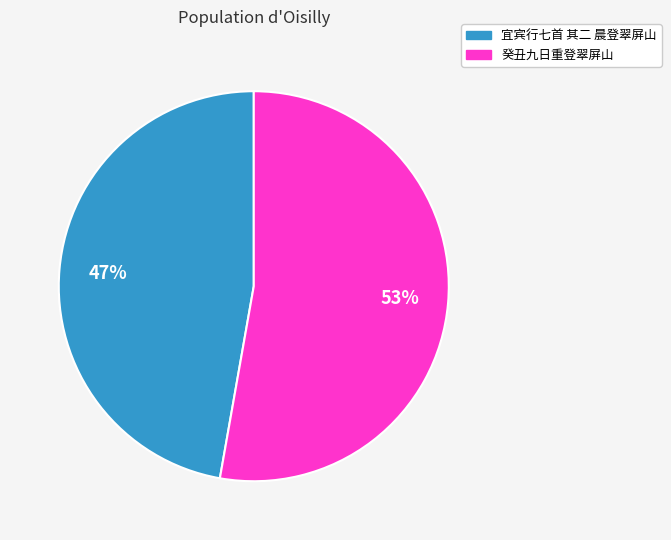

Rank the categories by value from highest to lowest.

癸丑九日重登翠屏山, 宜宾行七首 其二 晨登翠屏山